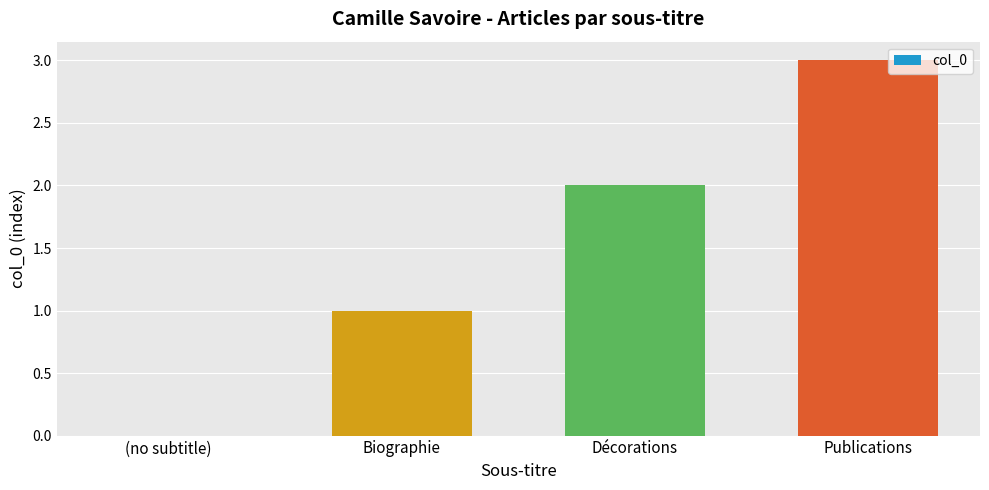

How many series are shown in this chart?

1